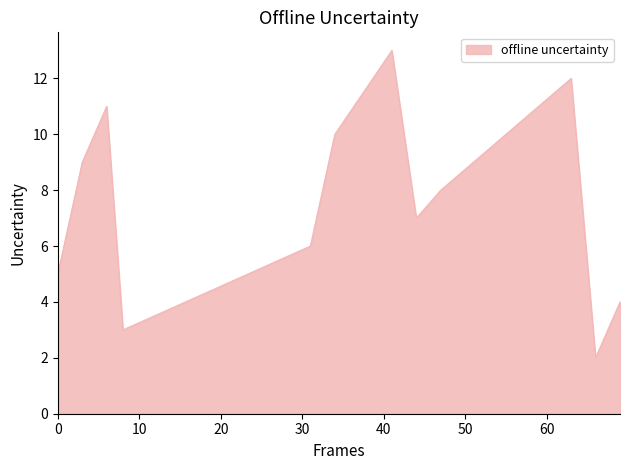

What is the difference between the maximum and second lowest values?

10.0